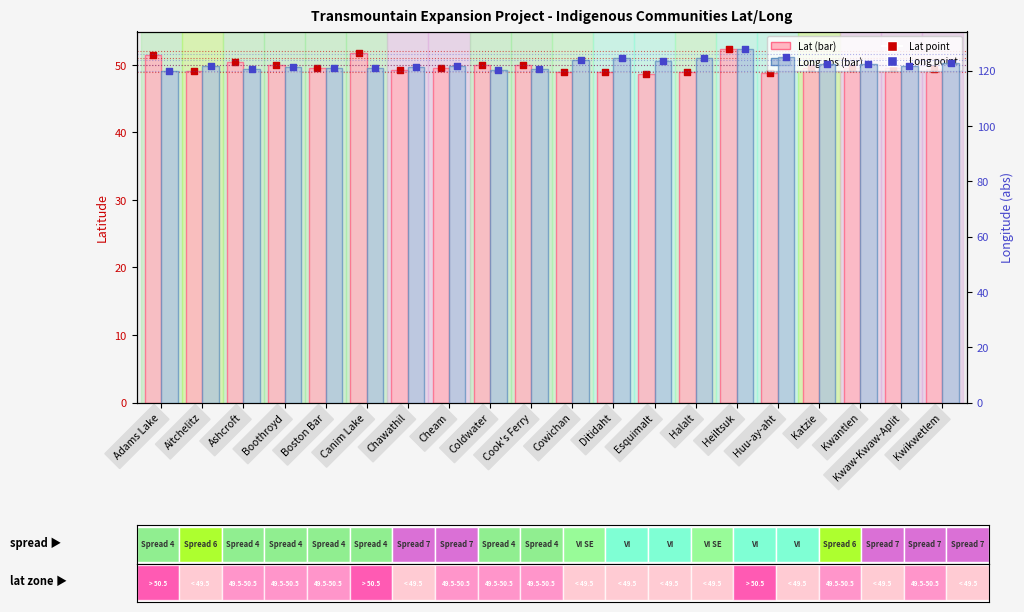

Is the value of Long (abs) at Esquimalt greater than the value of Lat point at Ashcroft?

Yes